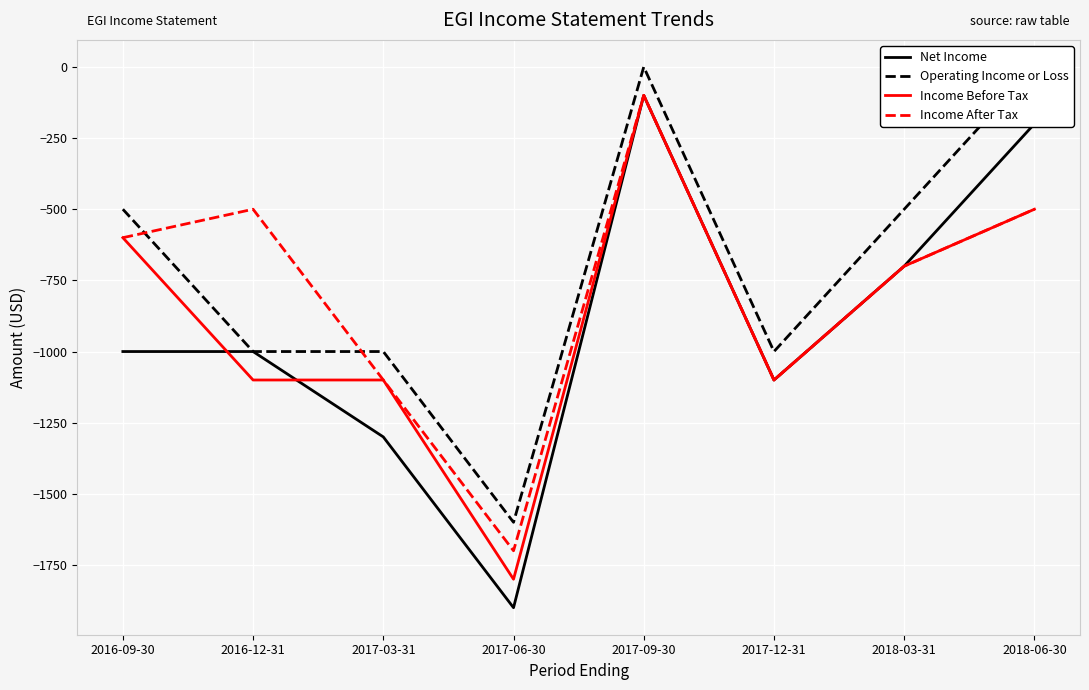

Reading left to right, transcribe all the data shown in this chart.

Net Income: -1000	-1000	-1300	-1900	-100	-1100	-700	-200
Operating Income or Loss: -500	-1000	-1000	-1600	0	-1000	-500	0
Income Before Tax: -600	-1100	-1100	-1800	-100	-1100	-700	-500
Income After Tax: -600	-500	-1100	-1700	-100	-1100	-700	-500